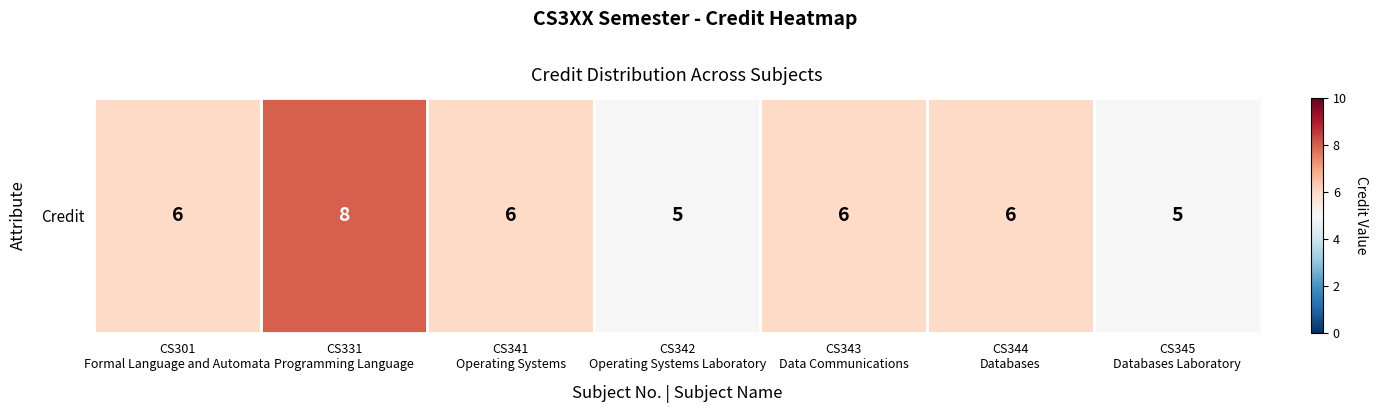

The value at CS301
Formal Language and Automata is 9. True or false?

False